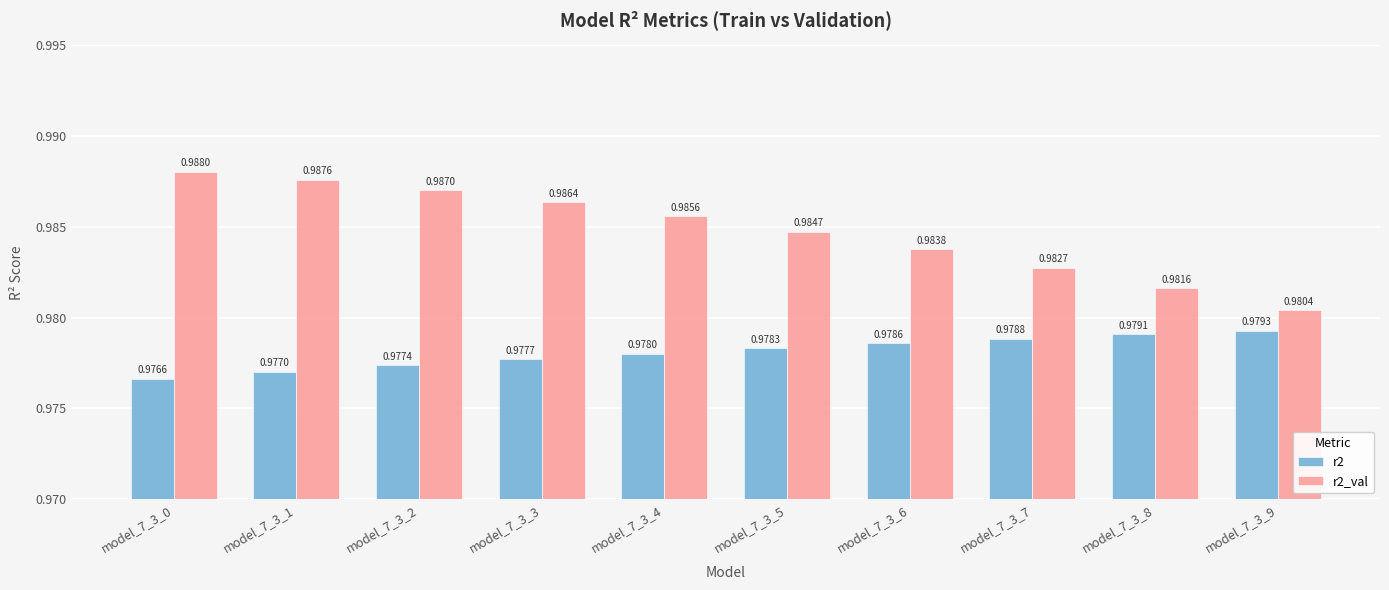

Rank the series by their maximum value, from highest to lowest.

r2_val, r2